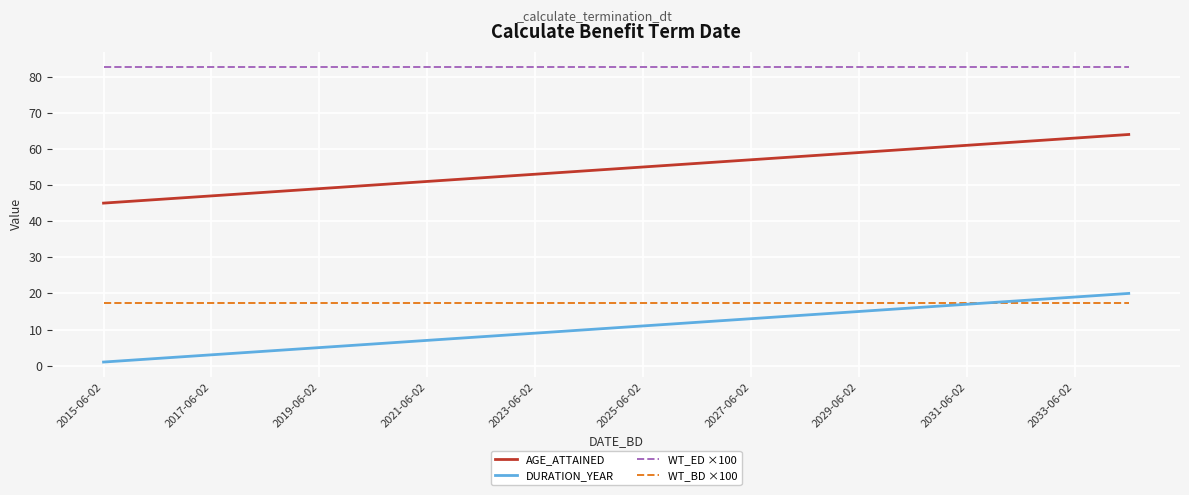

True or false: WT_ED ×100 and WT_BD ×100 cross at least once.

False